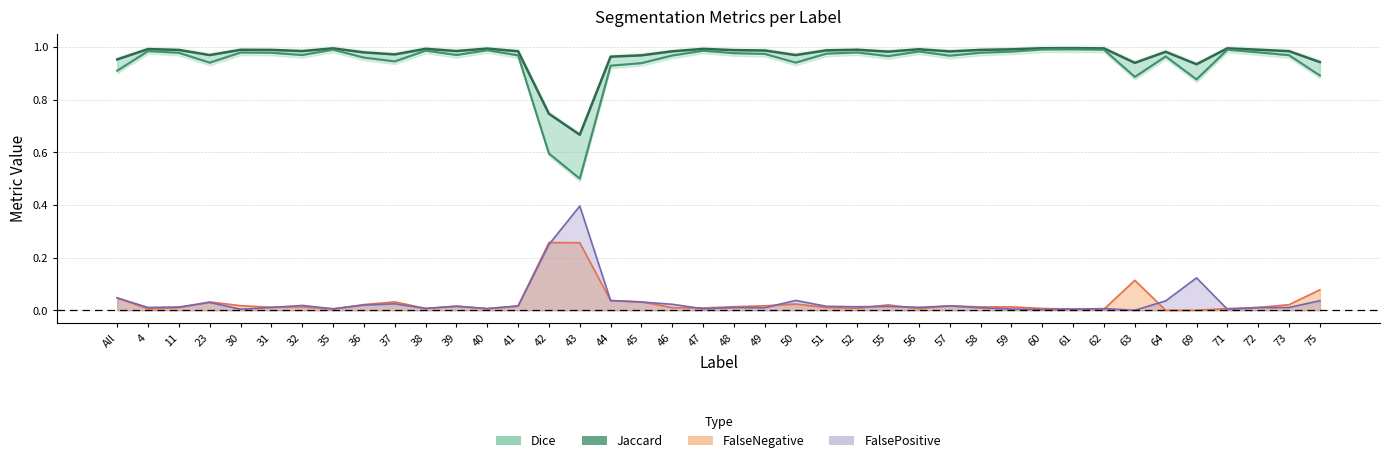

Reading left to right, extract all data points from this chart.

All=0.9	4=1.0	11=1.0	23=0.9	30=1.0	31=1.0	32=1.0	35=1.0	36=1.0	37=0.9	38=1.0	39=1.0	40=1.0	41=1.0	42=0.6	43=0.5	44=0.9	45=0.9	46=1.0	47=1.0	48=1.0	49=1.0	50=0.9	51=1.0	52=1.0	55=1.0	56=1.0	57=1.0	58=1.0	59=1.0	60=1.0	61=1.0	62=1.0	63=0.9	64=1.0	69=0.9	71=1.0	72=1.0	73=1.0	75=0.9